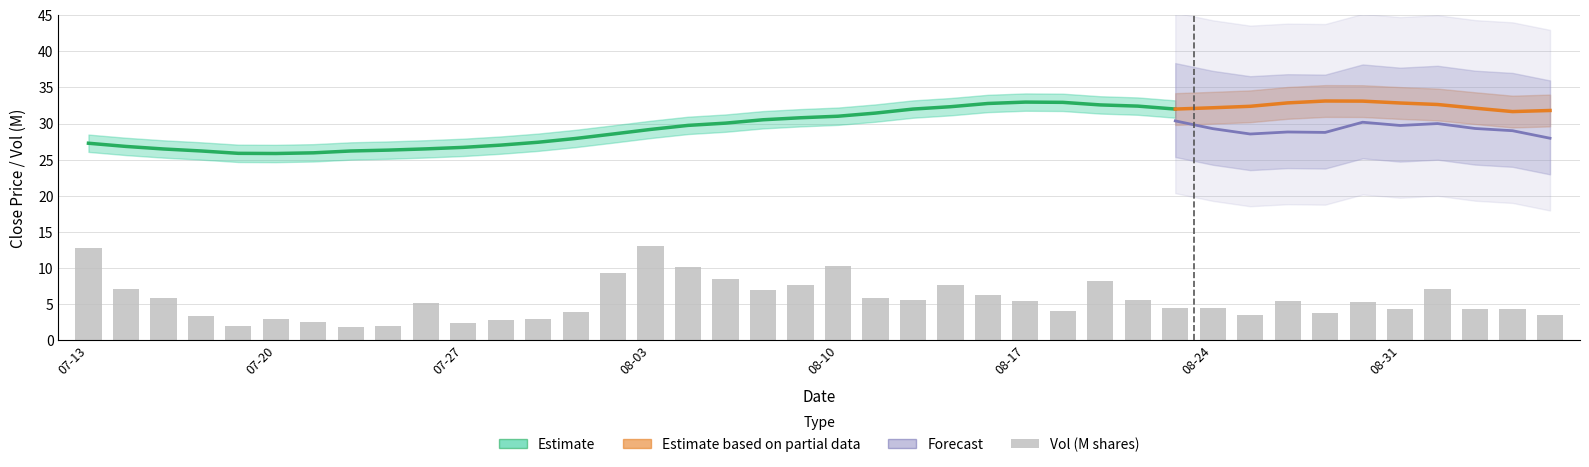

The chart shows a value of 7.1 at 2010-09-01. True or false?

True